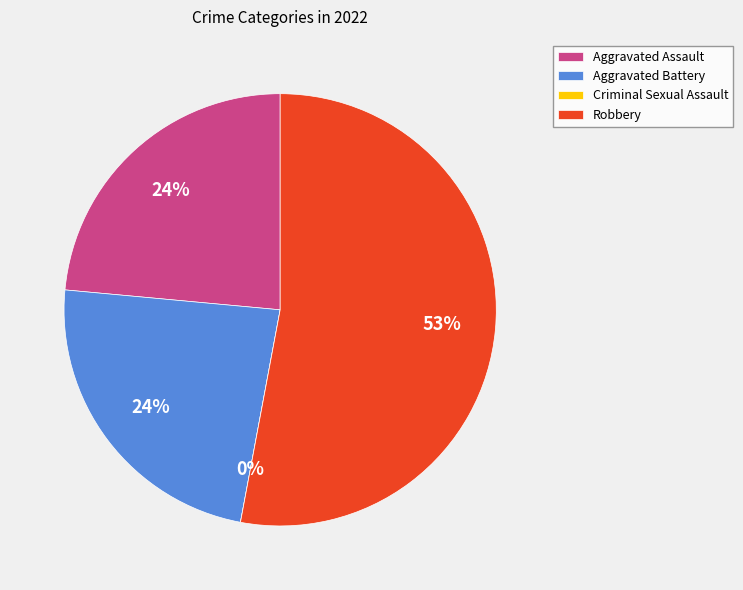

Is the sum of Criminal Sexual Assault and Robbery greater than half?

Yes